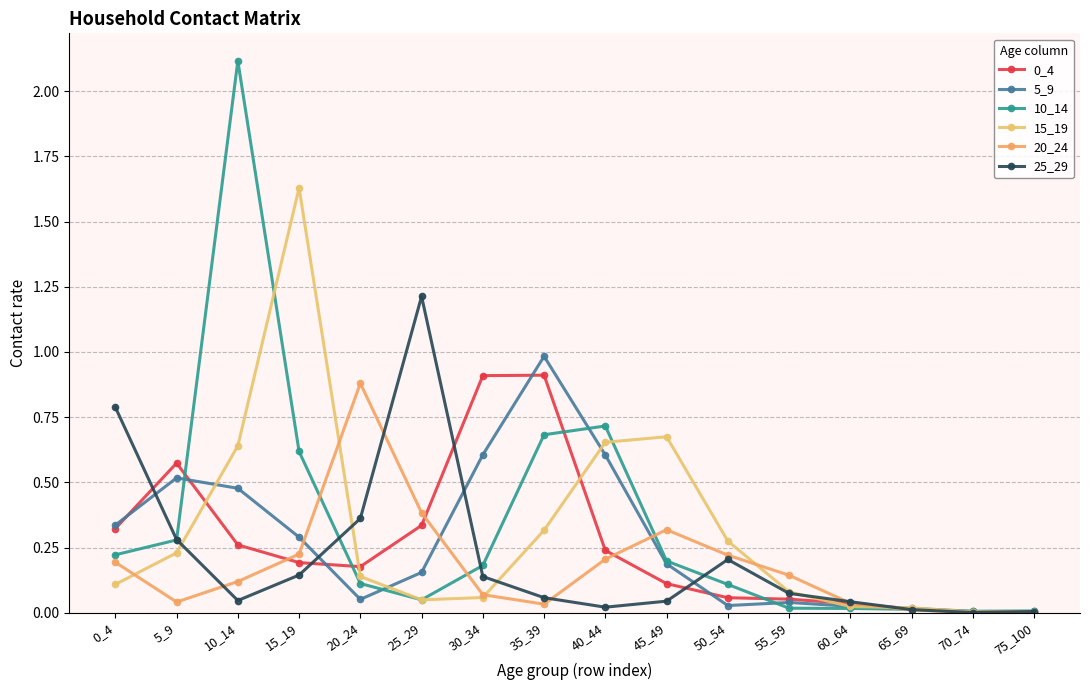

Reading left to right, extract all data points from this chart.

0_4: 0.3	0.6	0.3	0.2	0.2	0.3	0.9	0.9	0.2	0.1	0.1	0.1	0.0	0.0	0.0	0.0
5_9: 0.3	0.5	0.5	0.3	0.1	0.2	0.6	1.0	0.6	0.2	0.0	0.0	0.0	0.0	0.0	0.0
10_14: 0.2	0.3	2.1	0.6	0.1	0.0	0.2	0.7	0.7	0.2	0.1	0.0	0.0	0.0	0.0	0.0
15_19: 0.1	0.2	0.6	1.6	0.1	0.0	0.1	0.3	0.7	0.7	0.3	0.1	0.0	0.0	0.0	0.0
20_24: 0.2	0.0	0.1	0.2	0.9	0.4	0.1	0.0	0.2	0.3	0.2	0.1	0.0	0.0	0.0	0.0
25_29: 0.8	0.3	0.0	0.1	0.4	1.2	0.1	0.1	0.0	0.0	0.2	0.1	0.0	0.0	0.0	0.0